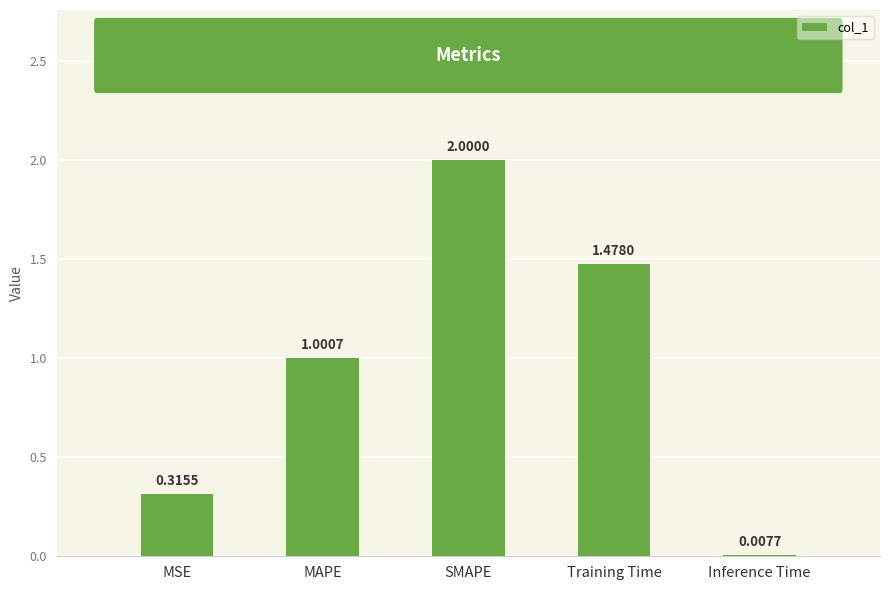

Is it true that the value at Training Time is 2.2?

False